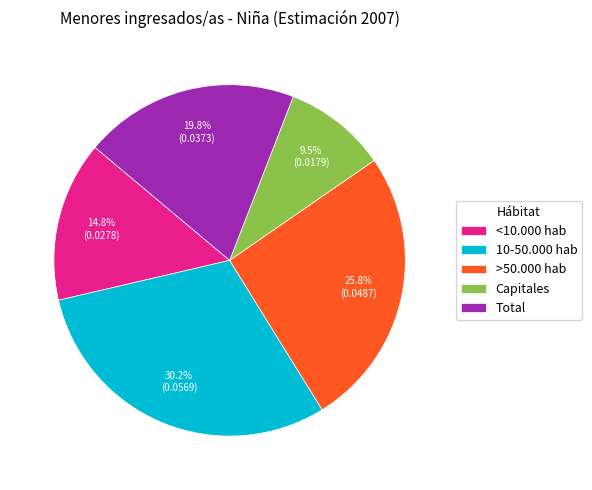

How many segments does this pie chart have?

5